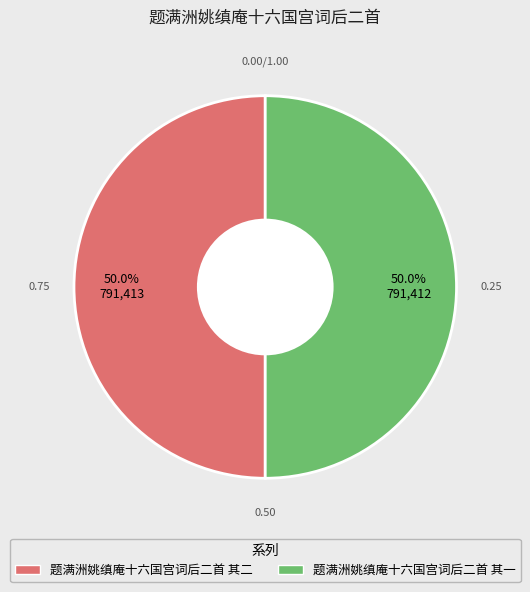

To the nearest percent, what percentage of the pie is 题满洲姚缜庵十六国宫词后二首 其一?

50%